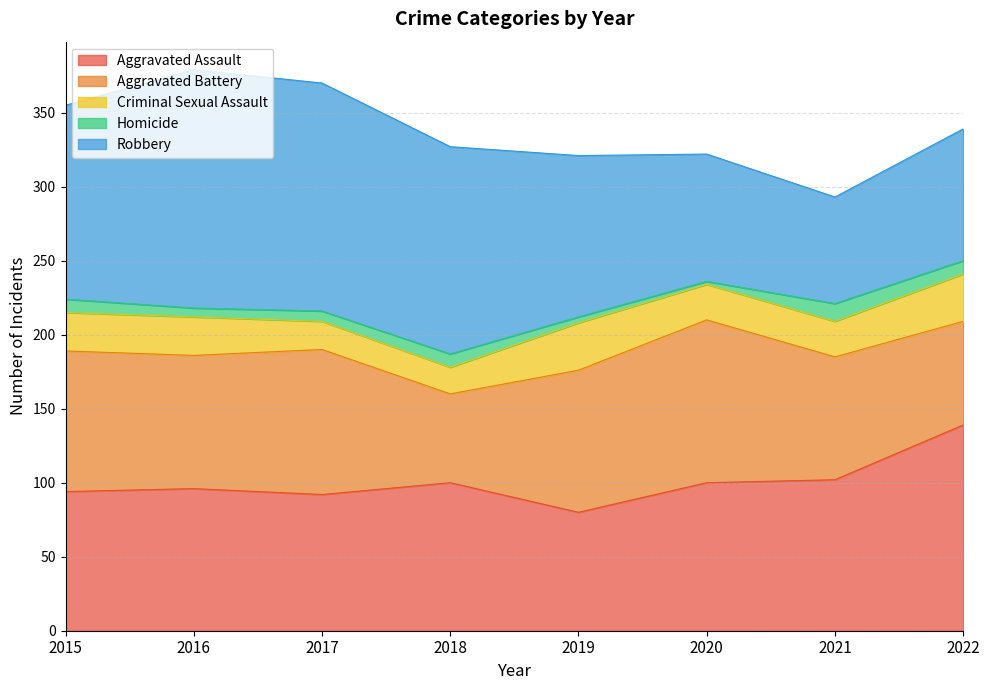

The Aggravated Assault series shows 100 at 2020. True or false?

True